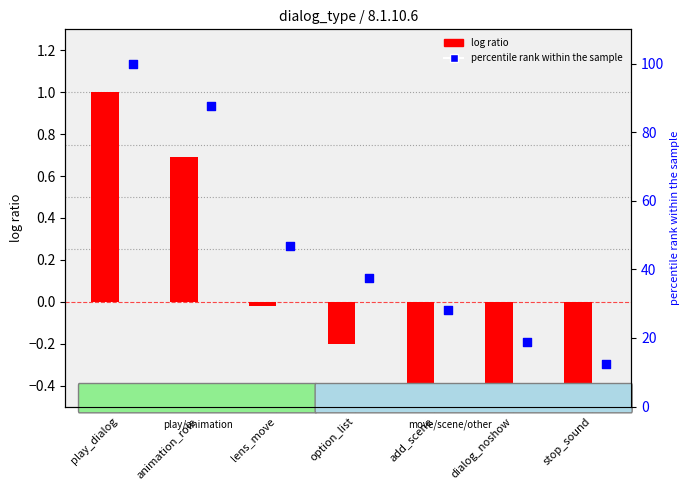

Which series reaches the minimum Y coordinate?

log ratio